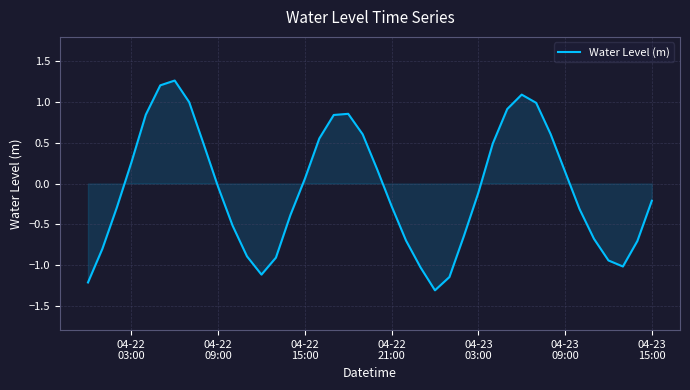

What is the maximum value shown in the chart?

1.3